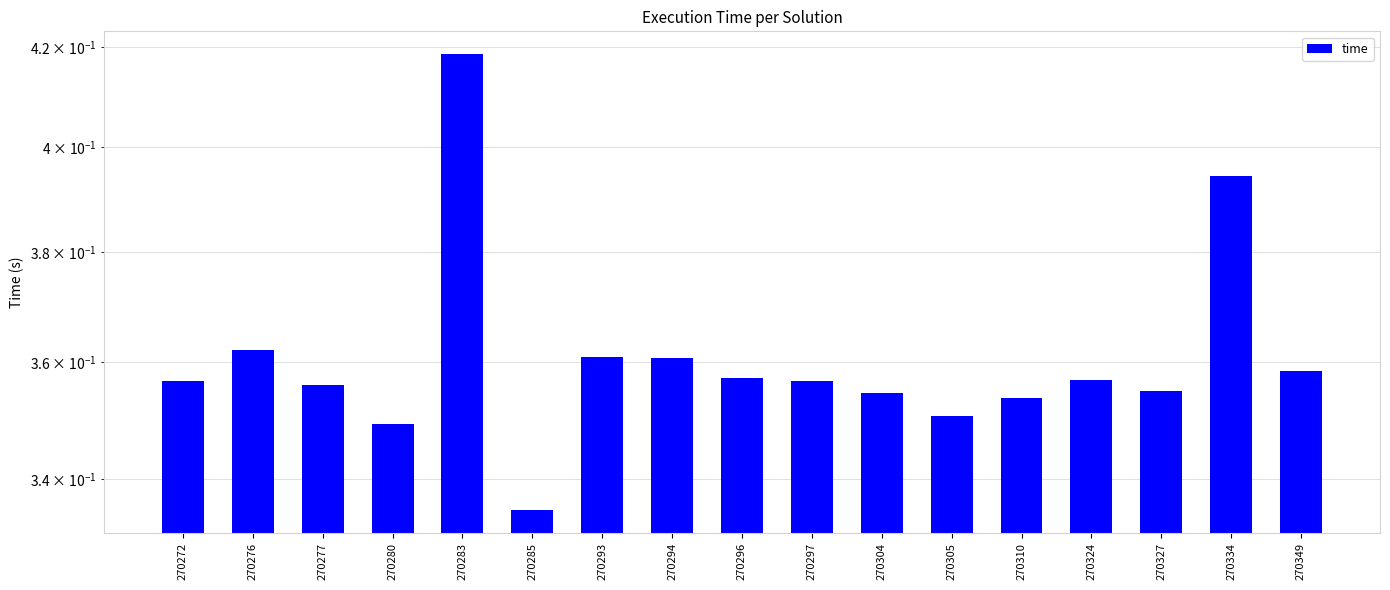

How many categories are shown in the chart?

17